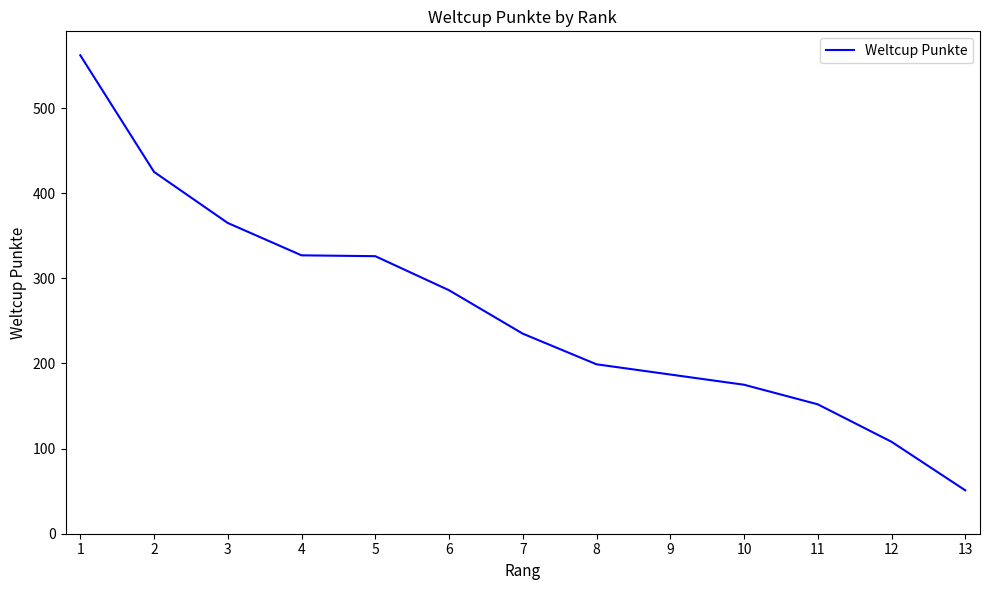

The value at 1 is 232. True or false?

False